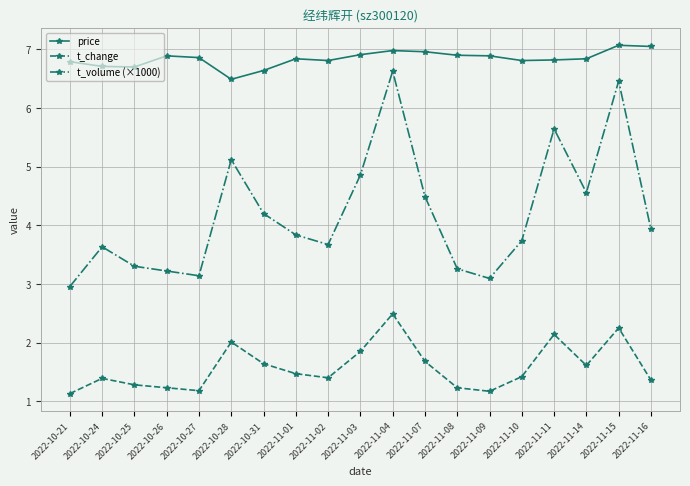

At which label does t_volume (×1000) reach its minimum?

2022-10-21